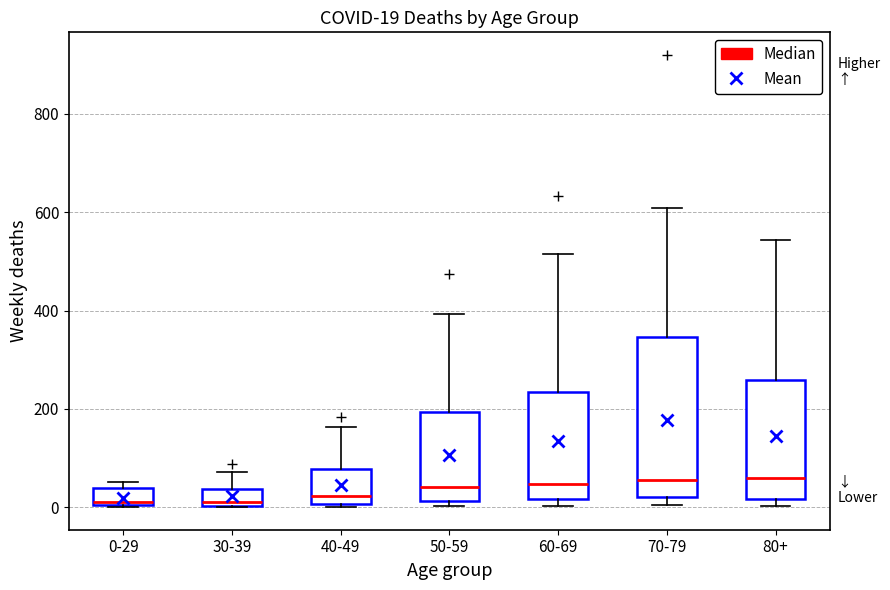

Which box is the tallest, from its lower edge to its upper edge?

70-79